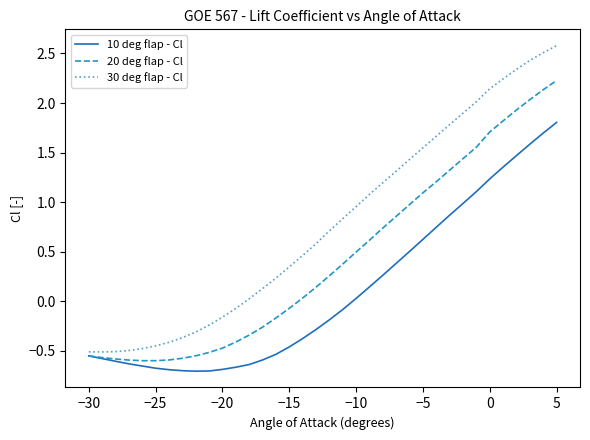

What is the greatest value displayed?

2.6